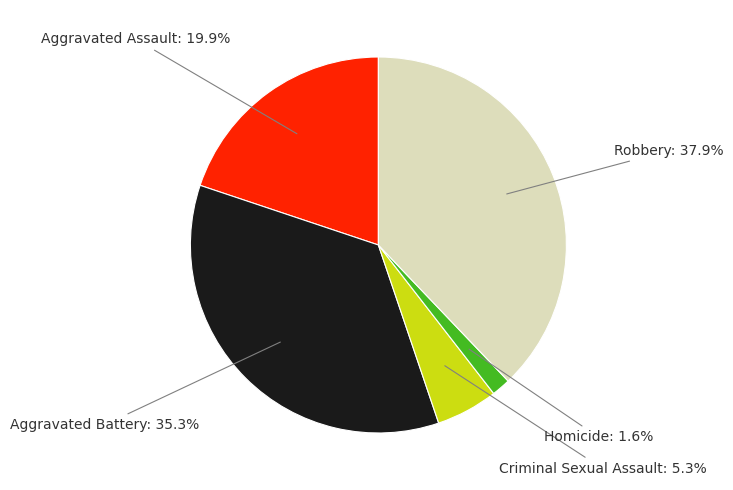

Is there any slice that represents more than half of the pie?

No